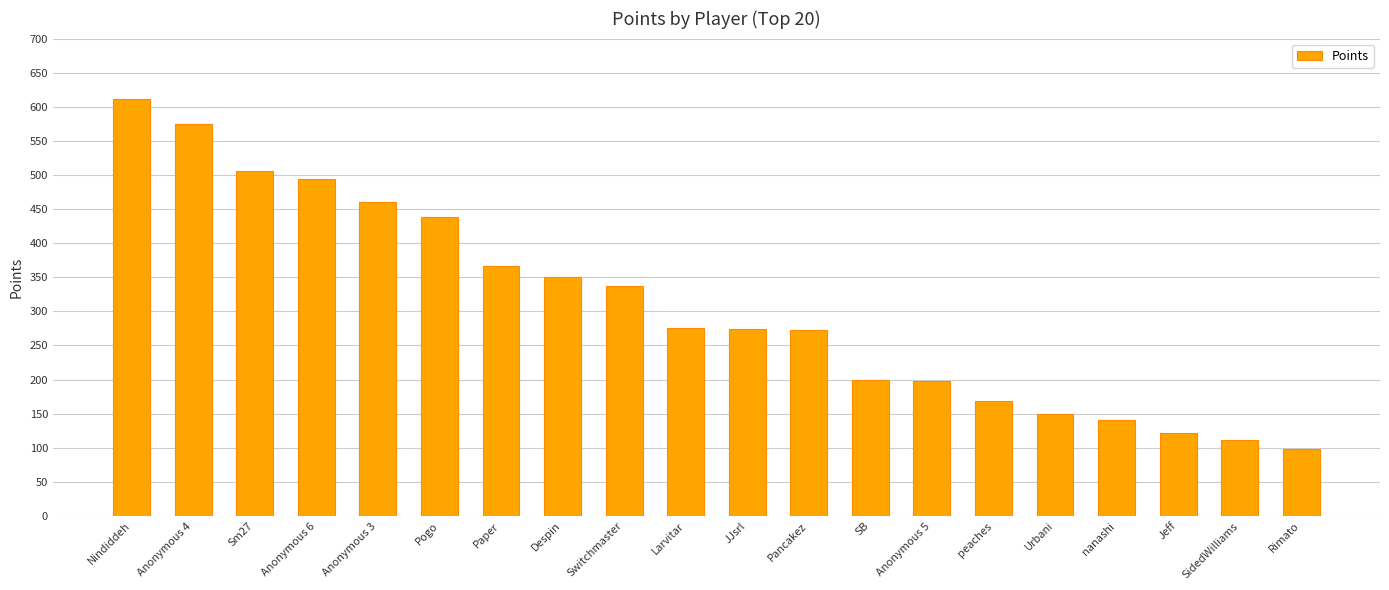

Which category has the highest value across all series?

Nindiddeh